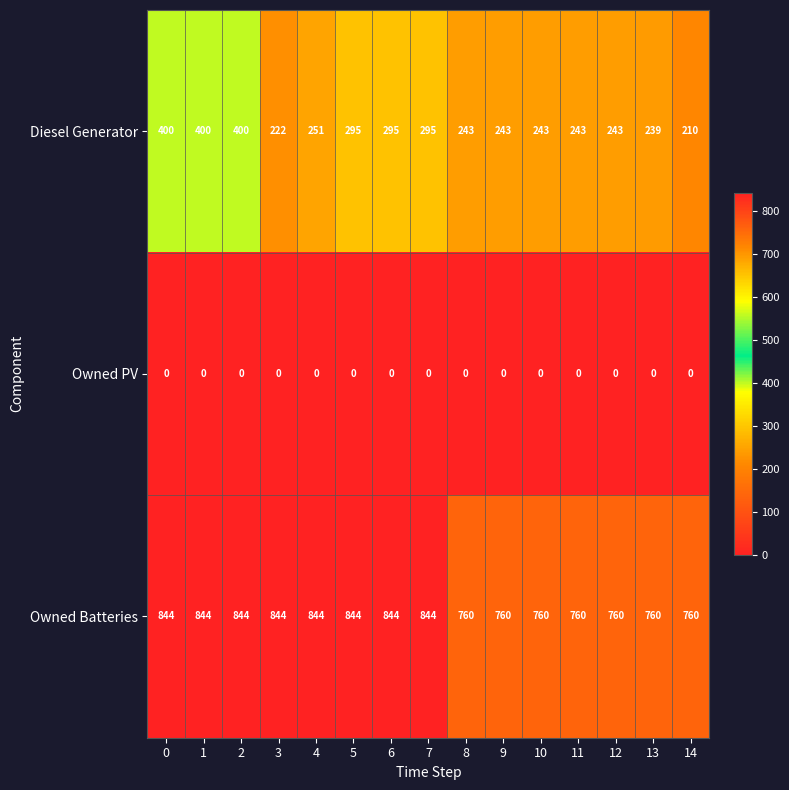

Which series has the largest range (max minus min)?

Diesel Generator